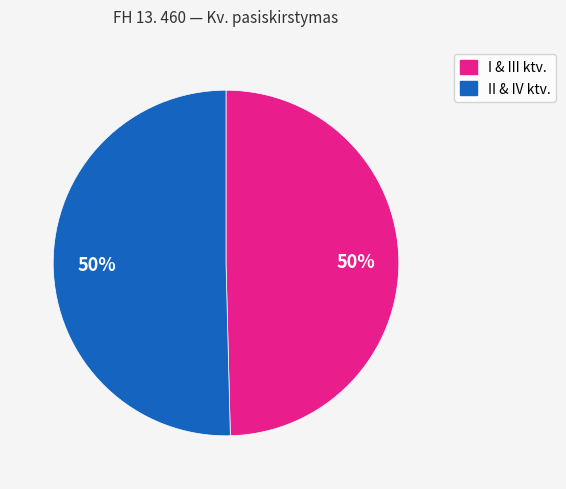

To the nearest percent, what is the average slice percentage?

50%